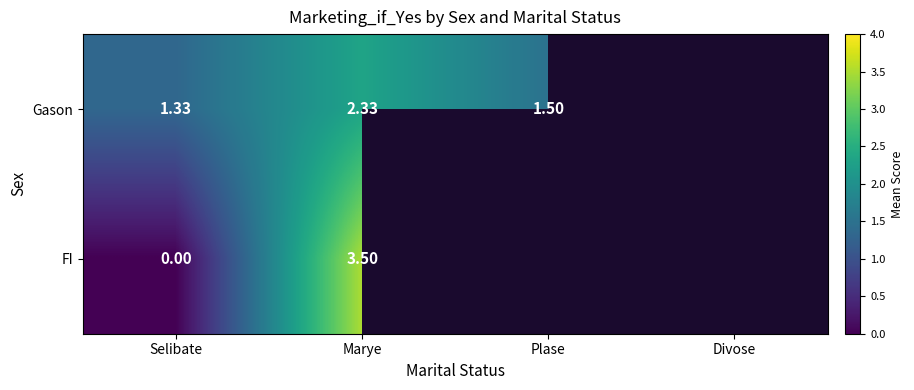

Between Marye and Selibate, which is larger?

Marye